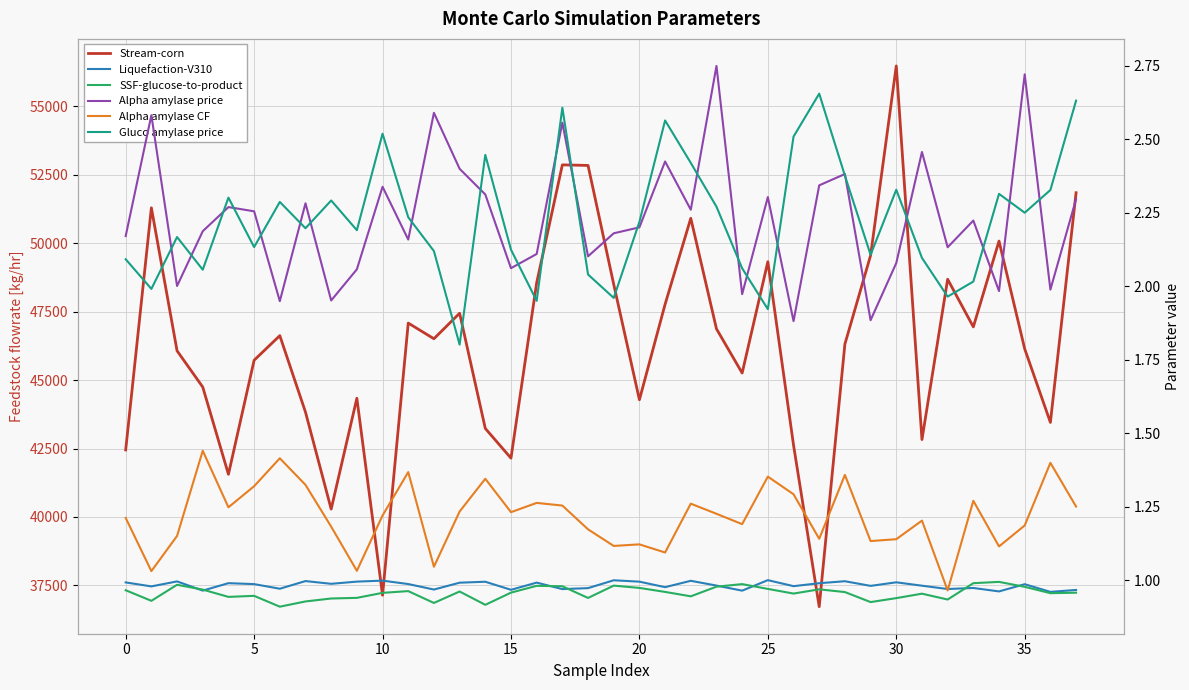

Is the value of Alpha amylase price at 33 greater than the value of Stream-corn at 22?

No